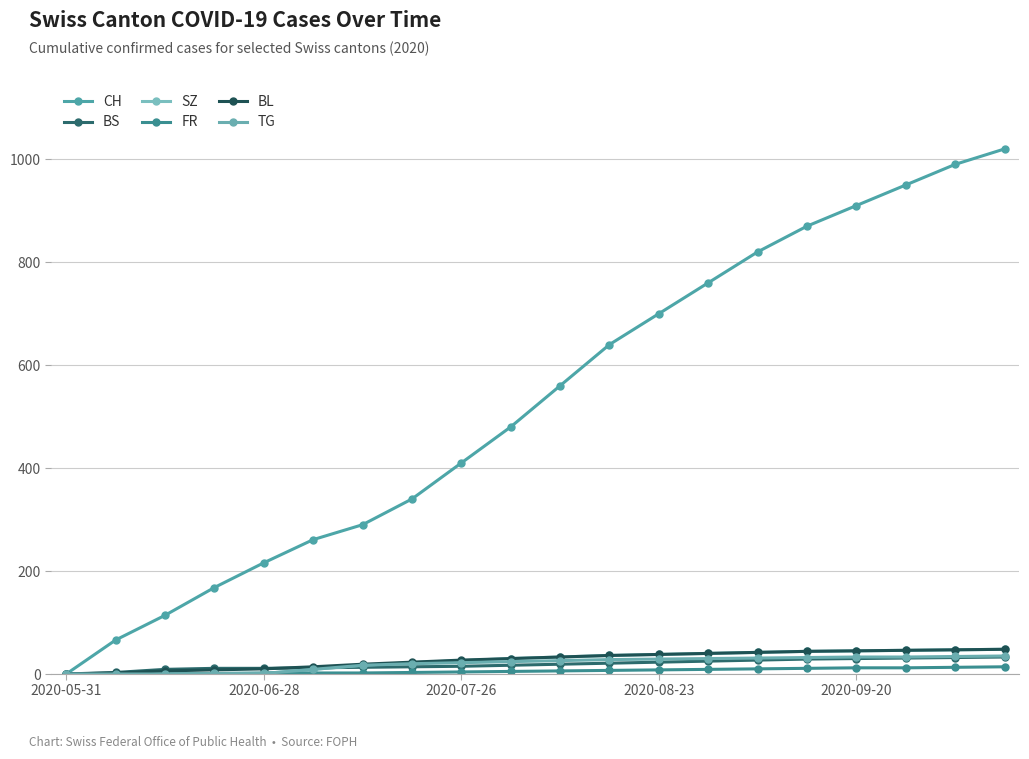

Does the chart have visible grid lines?

Yes